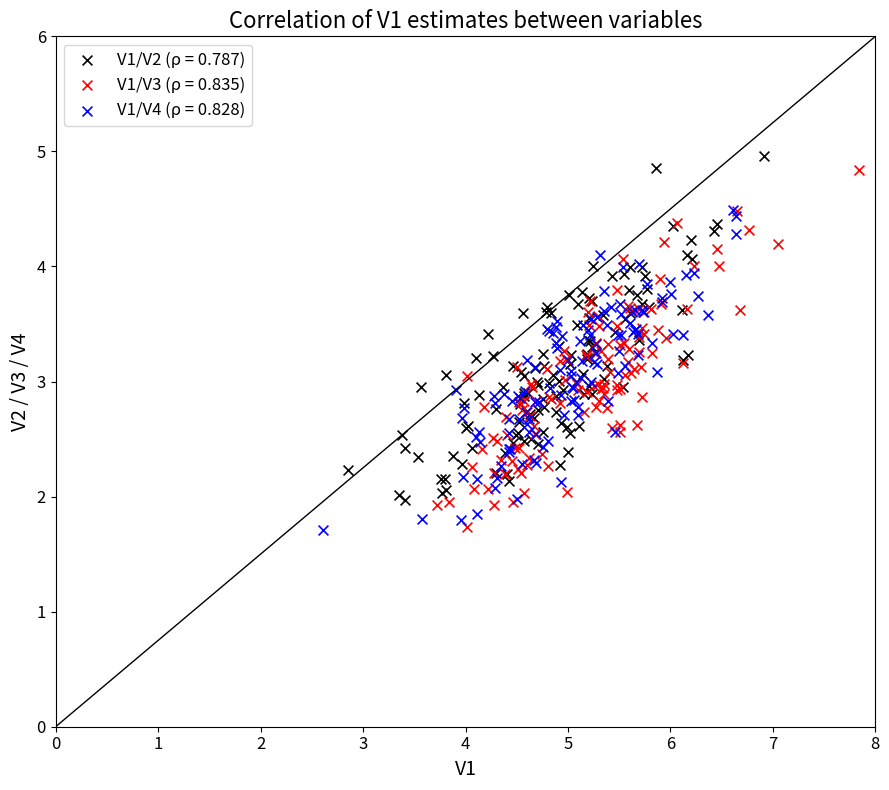

Which series has the largest Y range (max minus min)?

V1/V3 (ρ = 0.835)